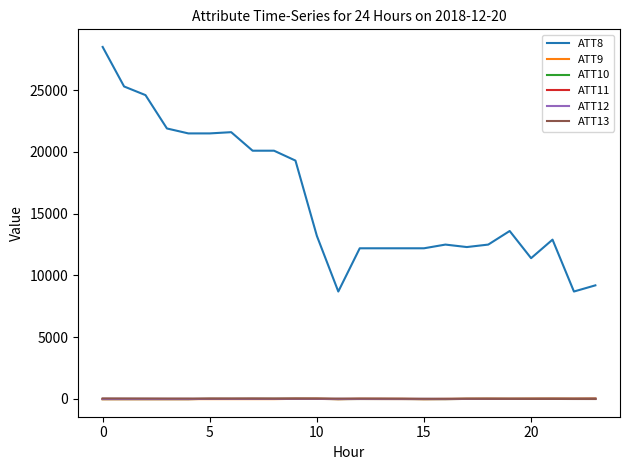

Which series has the largest total across all categories?

ATT8